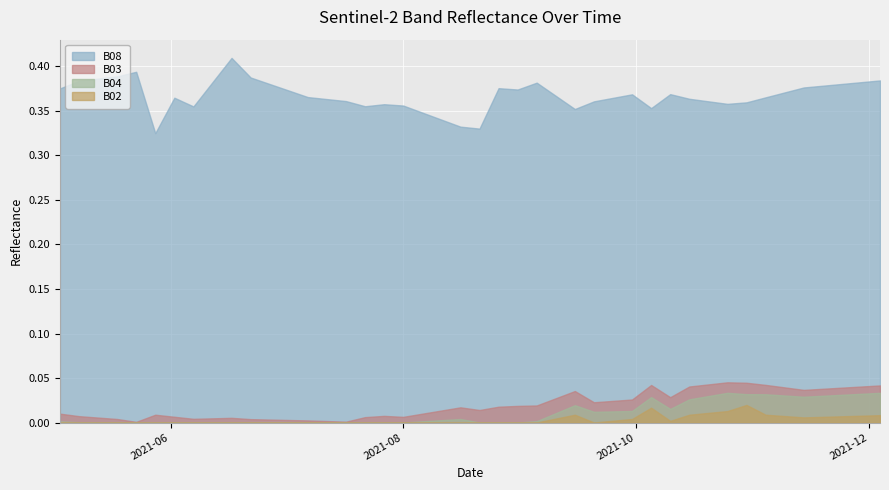

Read the B08 value at 31.

0.4